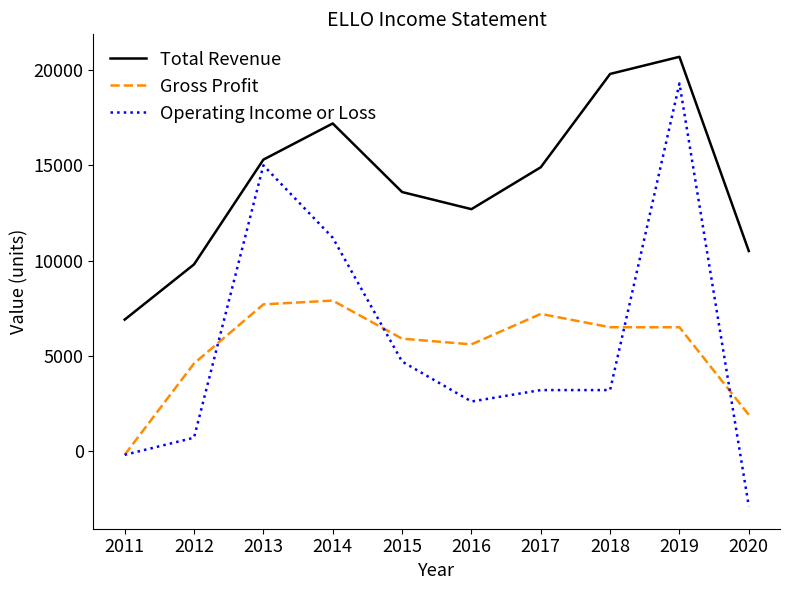

At which category is the sum across all series the highest?

2019